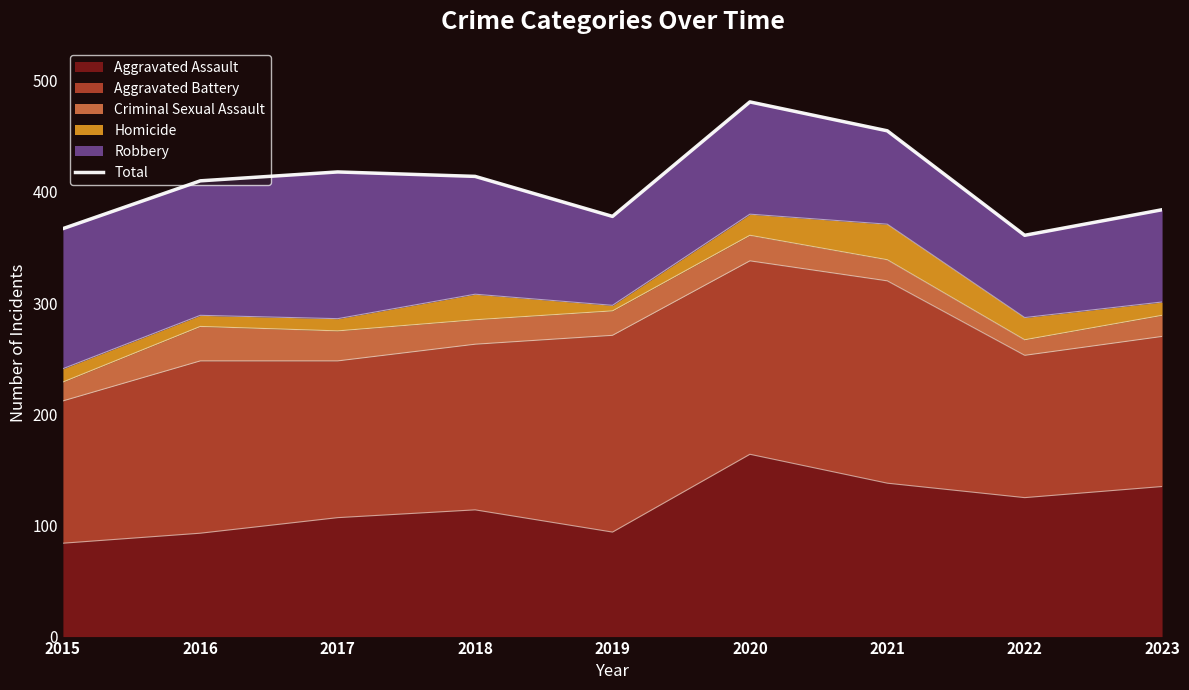

At which category does the data reach its first local valley?

2019